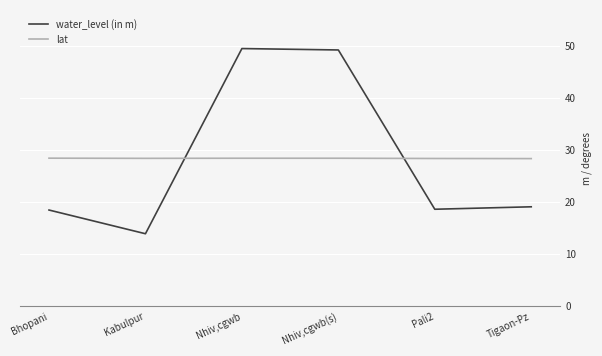

What position from the left is Kabulpur?

2